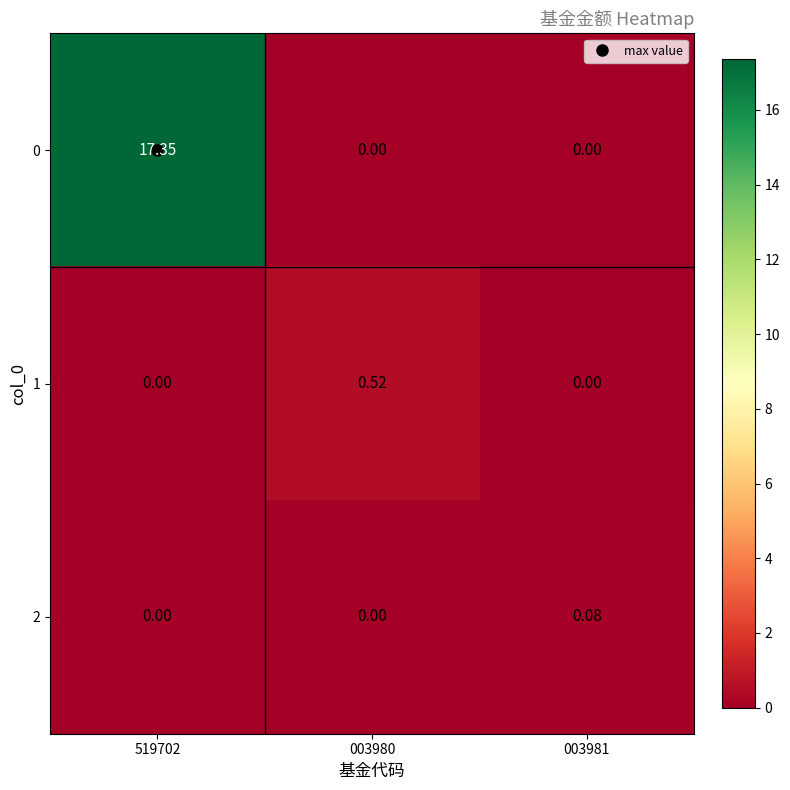

How many values in the 0 series exceed 0?

1